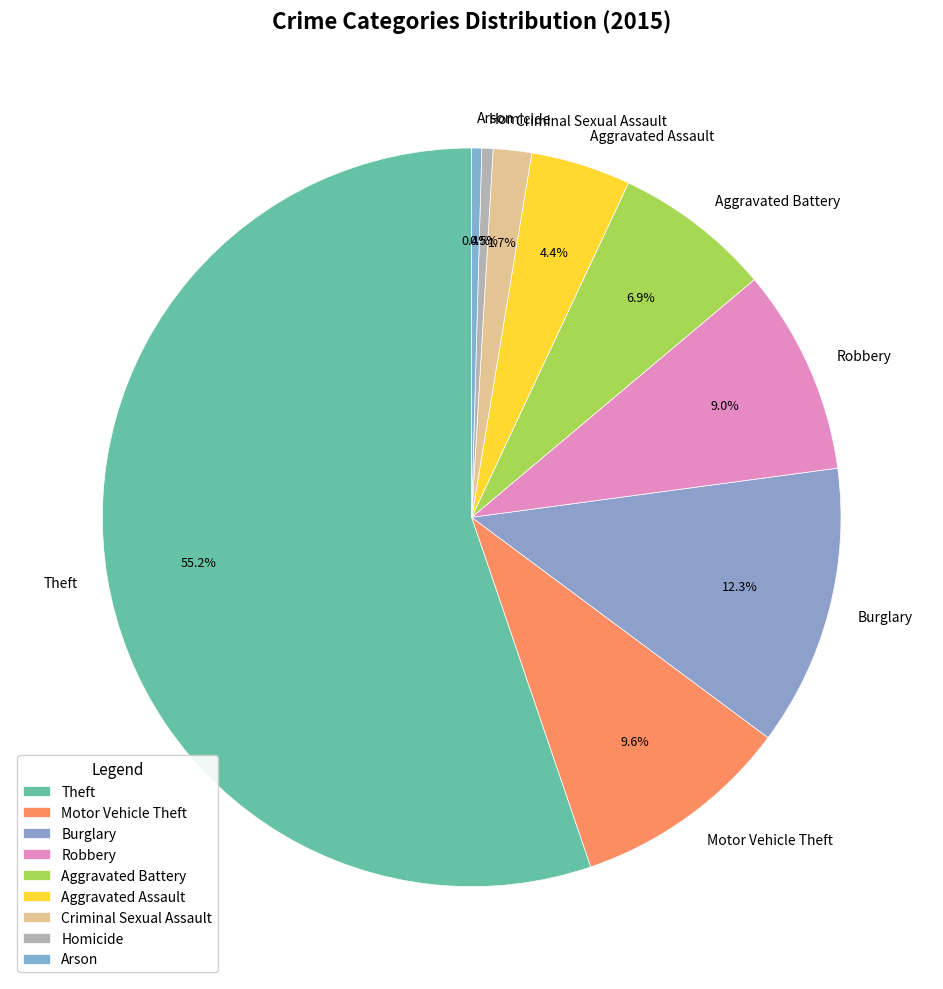

Count the number of slices in the pie.

9